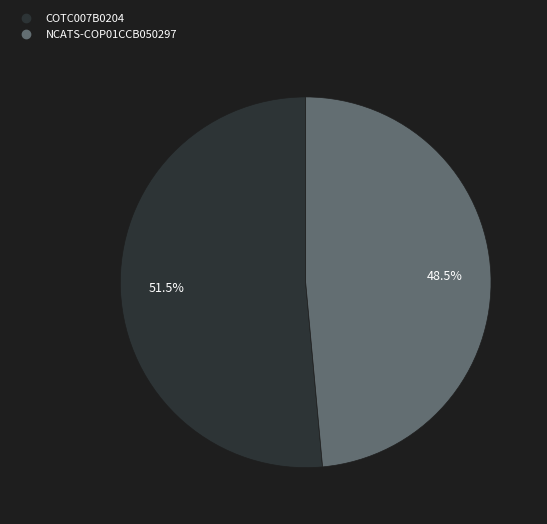

Rank the categories by value from highest to lowest.

COTC007B0204, NCATS-COP01CCB050297